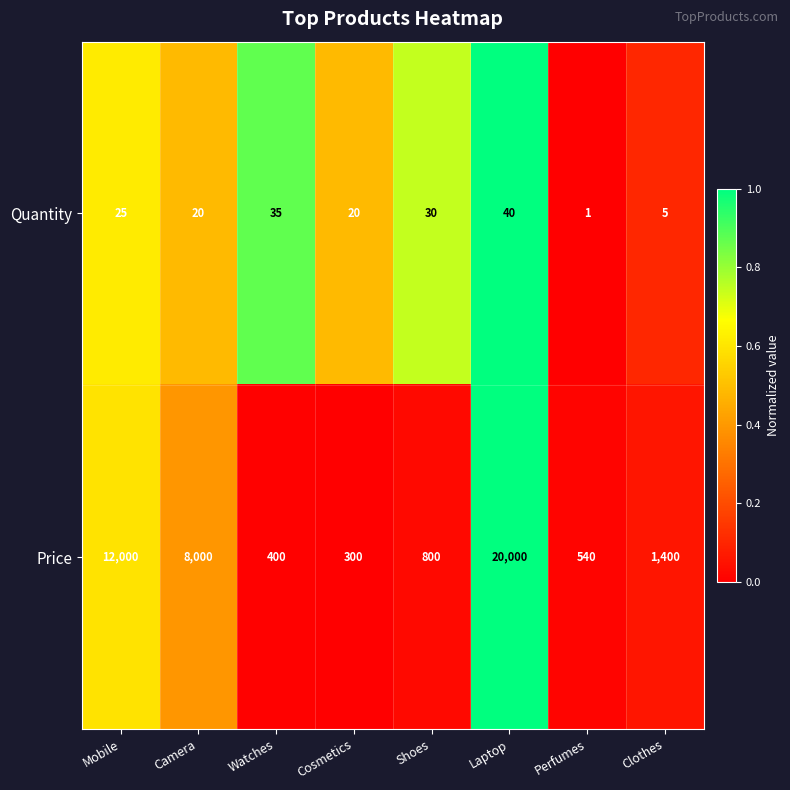

At which label is Price closest to 10150?

Mobile